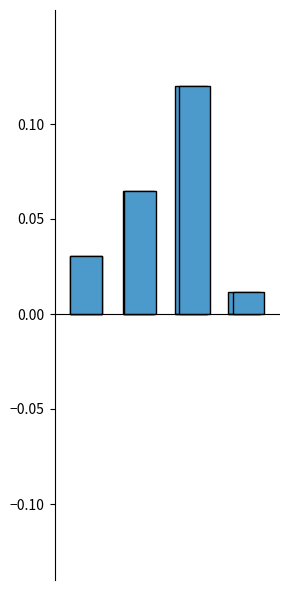

The value of col_0_negative at 2 is 0.0. True or false?

True